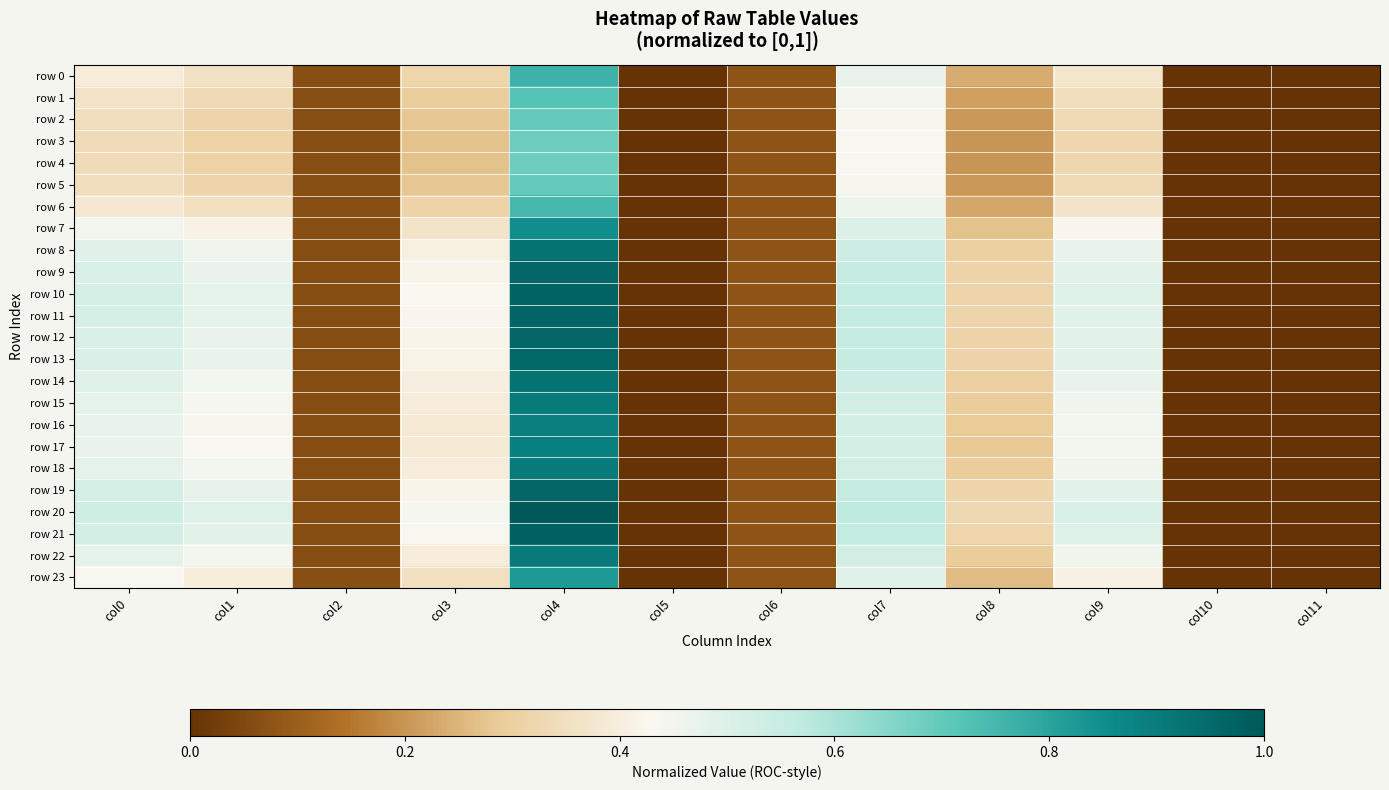

What is the maximum value shown in the chart?

1.0